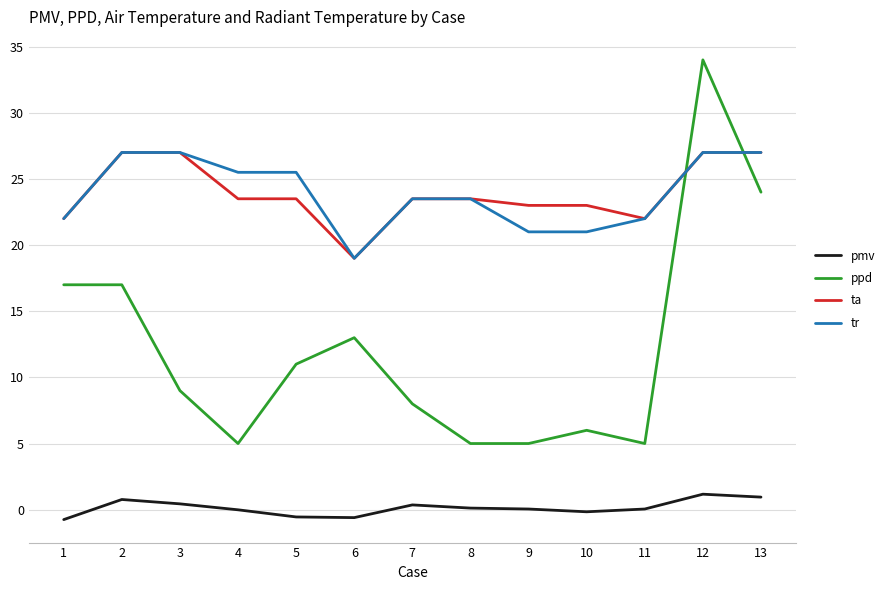

Which category has the lowest value in the ta series?

6